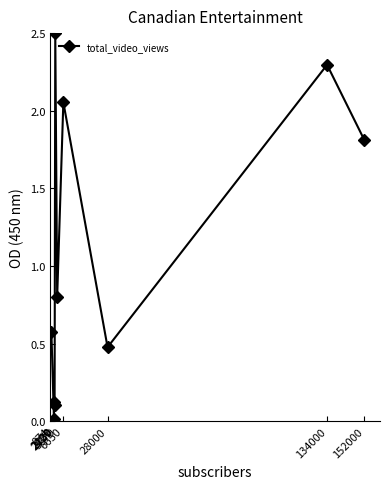

How many interior local peaks (higher than both neighbors) does the data have?

4